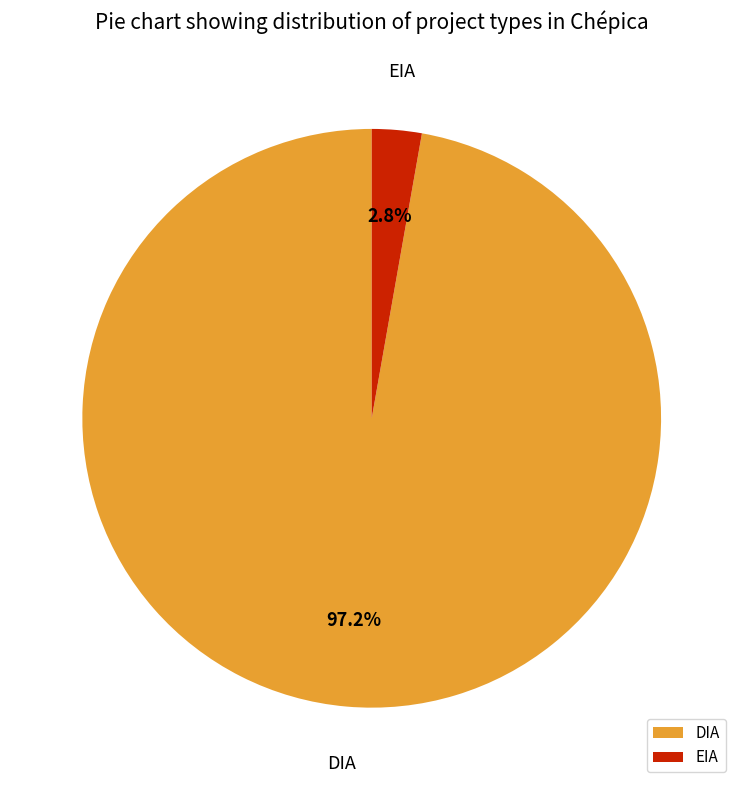

What percentage is the DIA slice, to the nearest percent?

97%